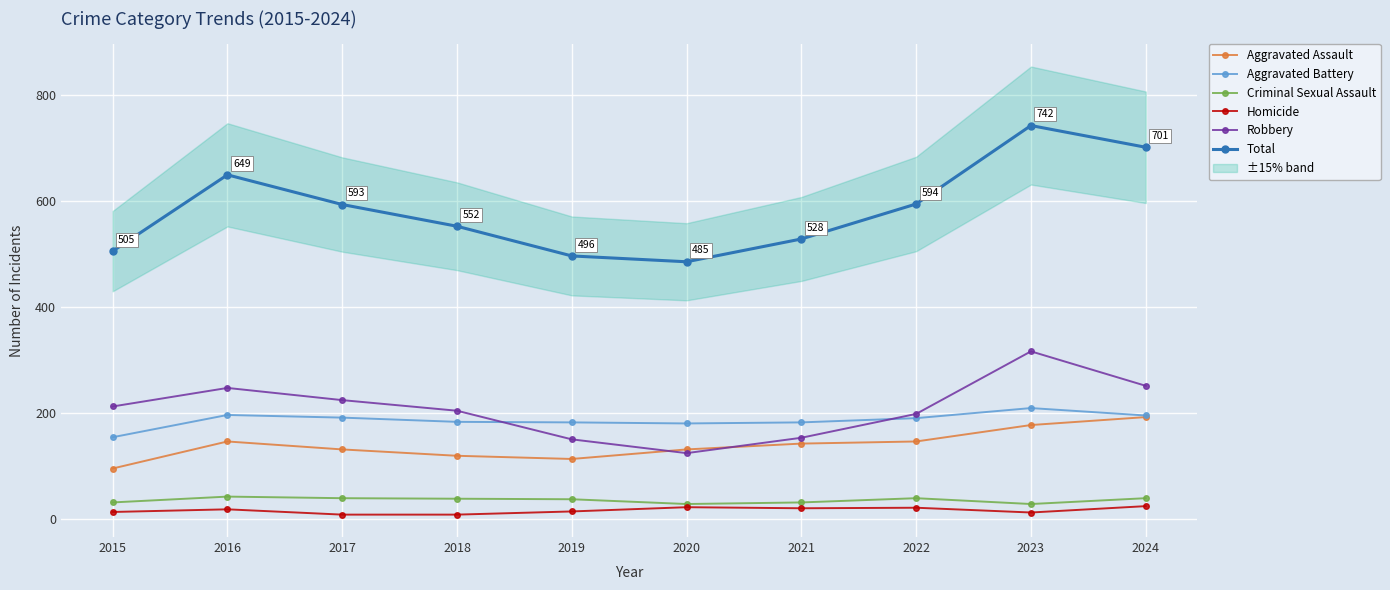

List the labels in order of Aggravated Assault value, smallest first.

2015, 2019, 2018, 2017, 2020, 2021, 2016, 2022, 2023, 2024